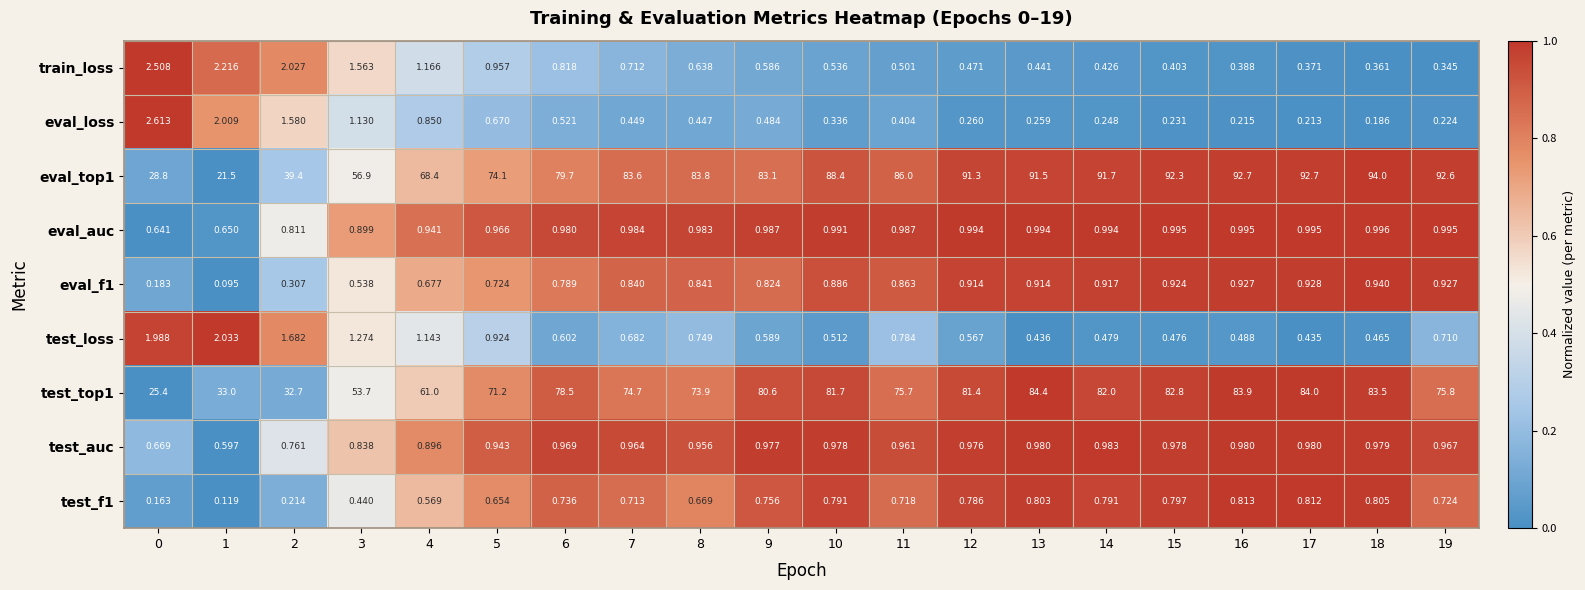

Is the value of eval_f1 at 17 greater than the value of test_top1 at 0?

No